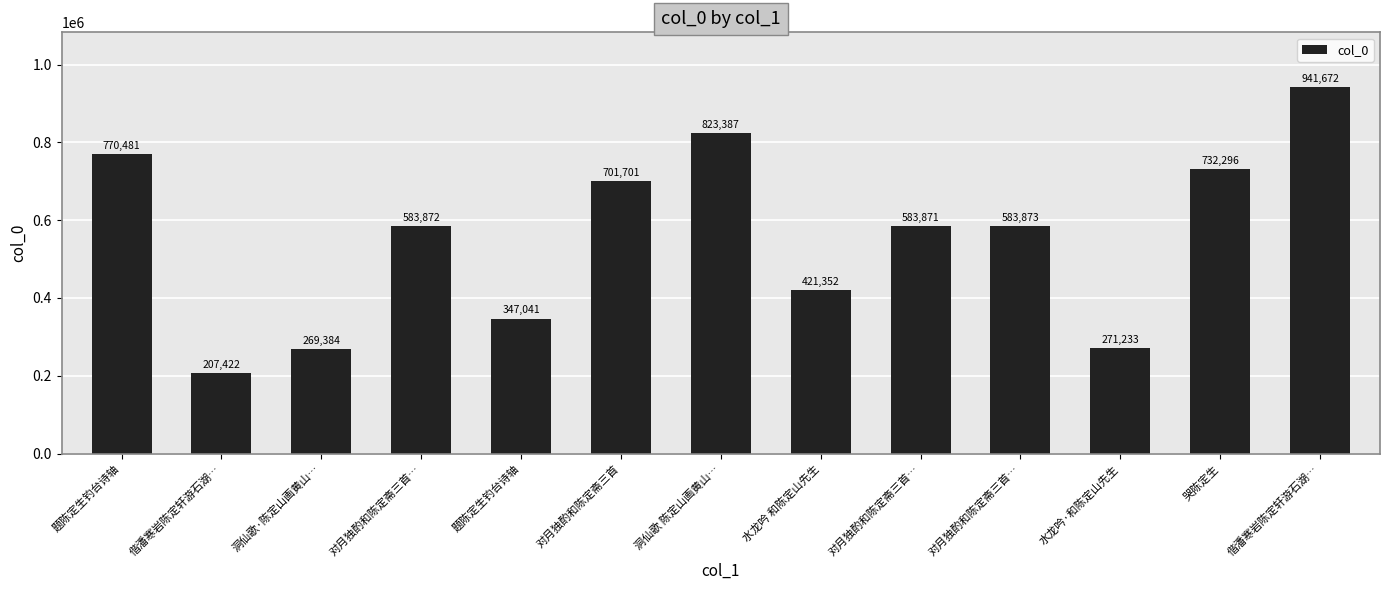

What is the difference between the second highest and minimum values?

615965